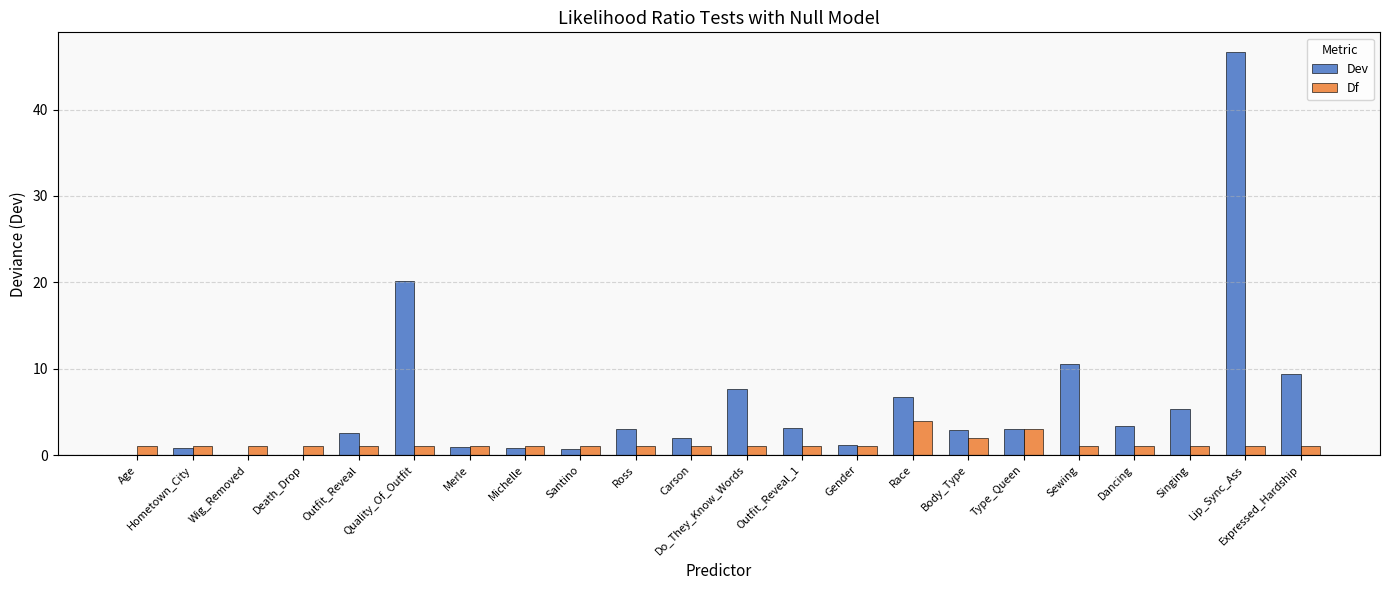

Where is Dev nearest to the value 23?

Quality_Of_Outfit